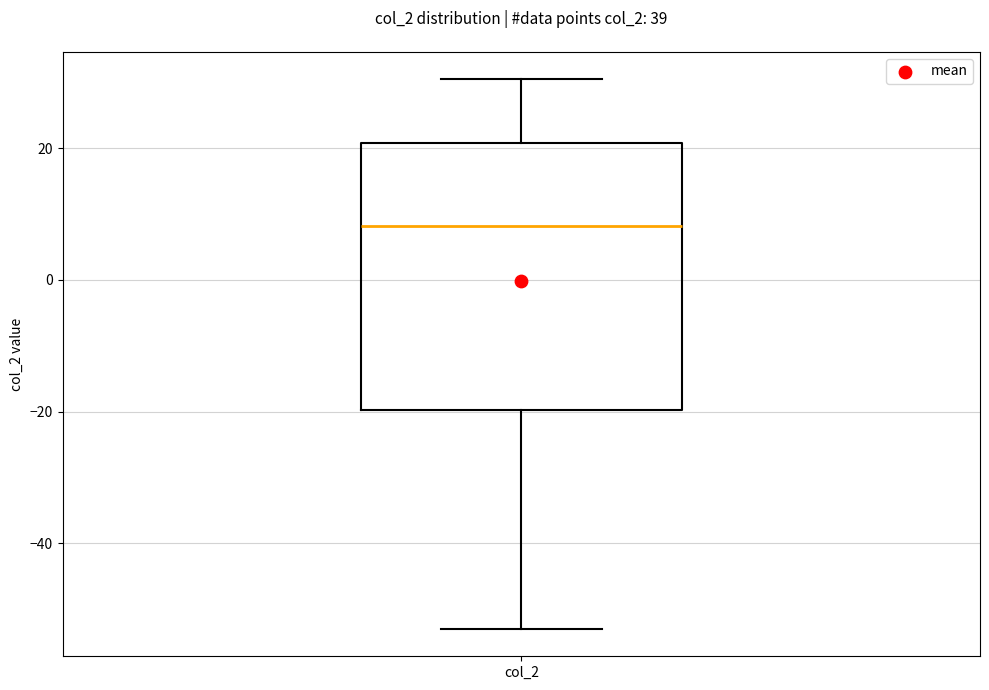

Where is the lower edge of the box for col_2 on the y-axis? The values are not printed on the chart, so give them approximately, as read against the axis.

-20